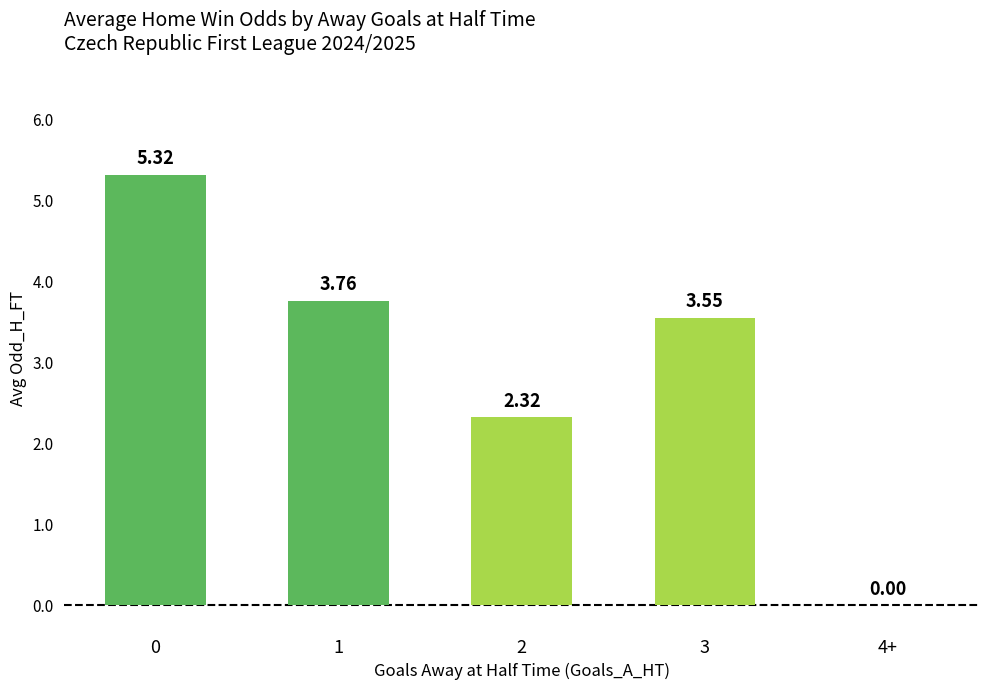

Are the bars horizontal?

No